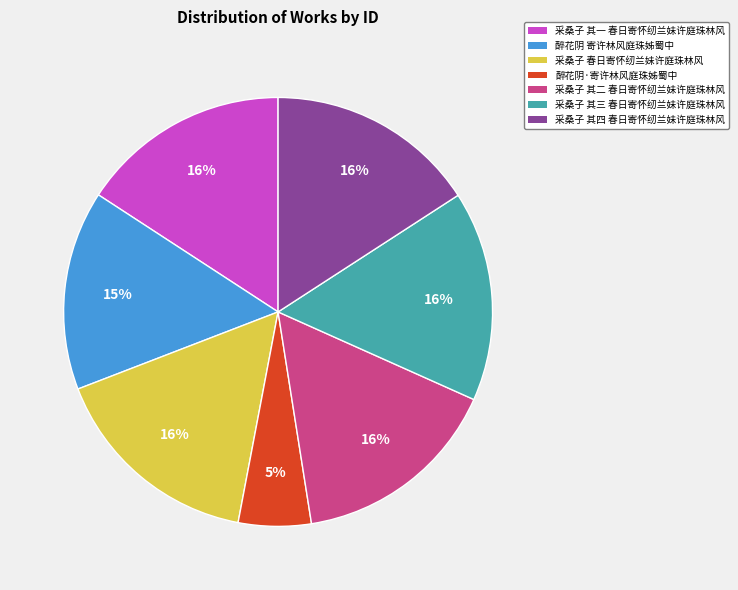

To the nearest percent, what is the difference between the largest and smallest slice percentages?

11%